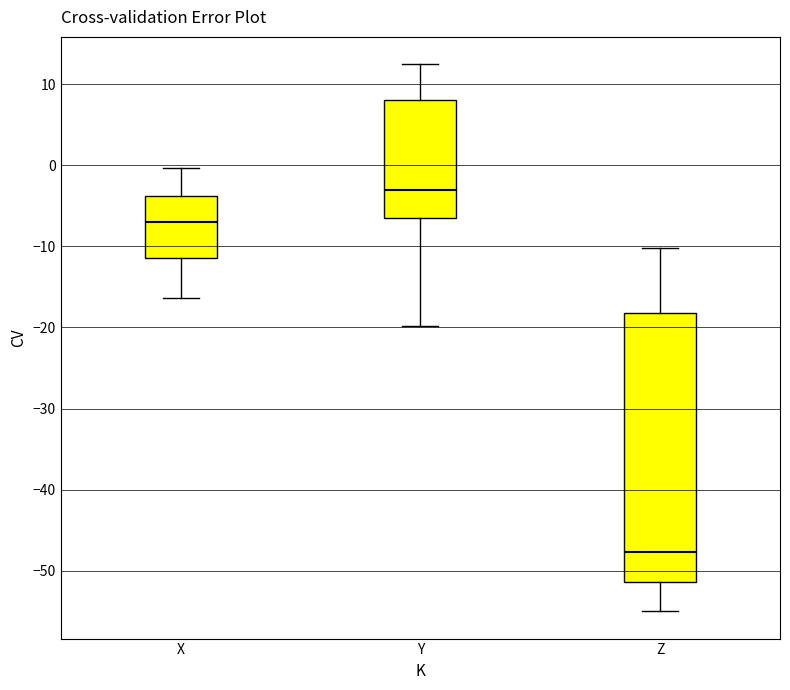

Where does the median line of the box for X sit on the y-axis? The values are not printed on the chart, so give them approximately, as read against the axis.

-7